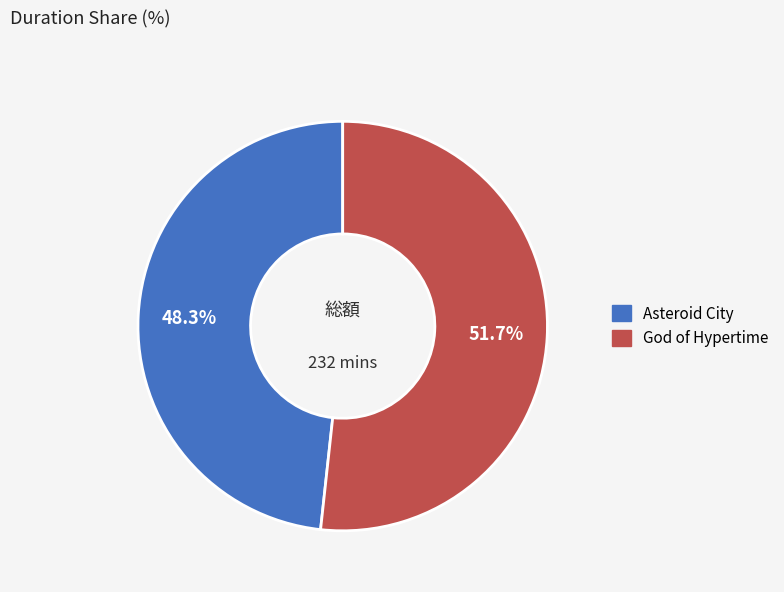

To the nearest percent, what percentage of the pie is Asteroid City?

48%